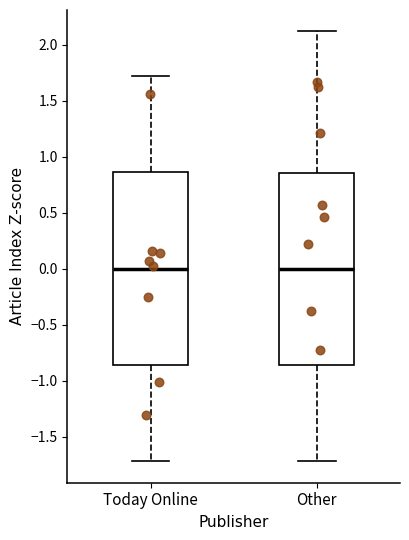

Reading left to right, read every box against the y-axis: the position of its median line, the range the box covers, and the ends of its whiskers. The values are not printed on the chart, so give them approximately, as read against the axis.

Today Online: median 0.00, box -0.85 to 0.85, whiskers -1.70 to 1.70
Other: median 0.00, box -0.85 to 0.85, whiskers -1.70 to 2.10